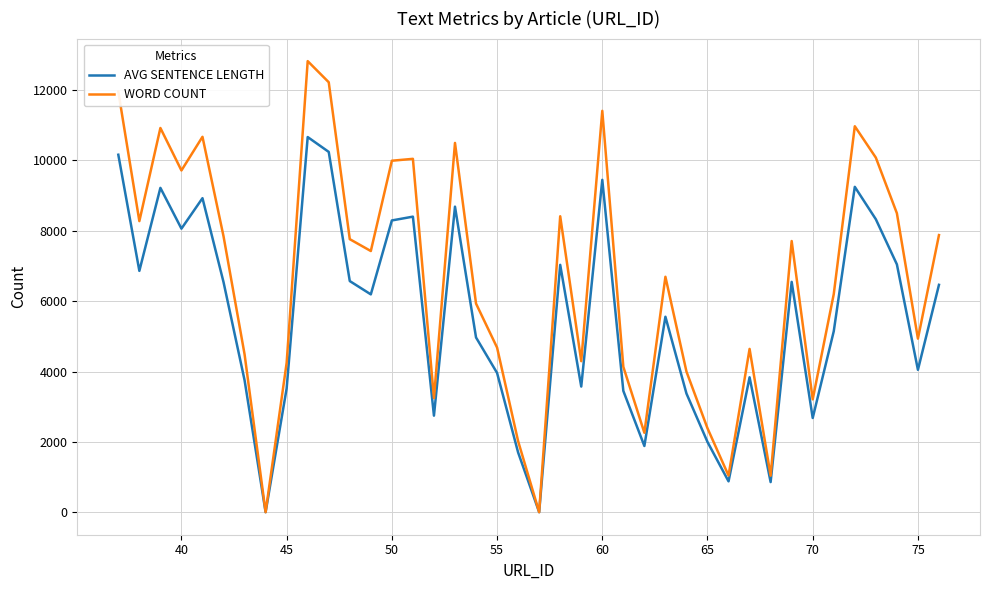

Rank the series by their maximum value, from lowest to highest.

AVG SENTENCE LENGTH, WORD COUNT